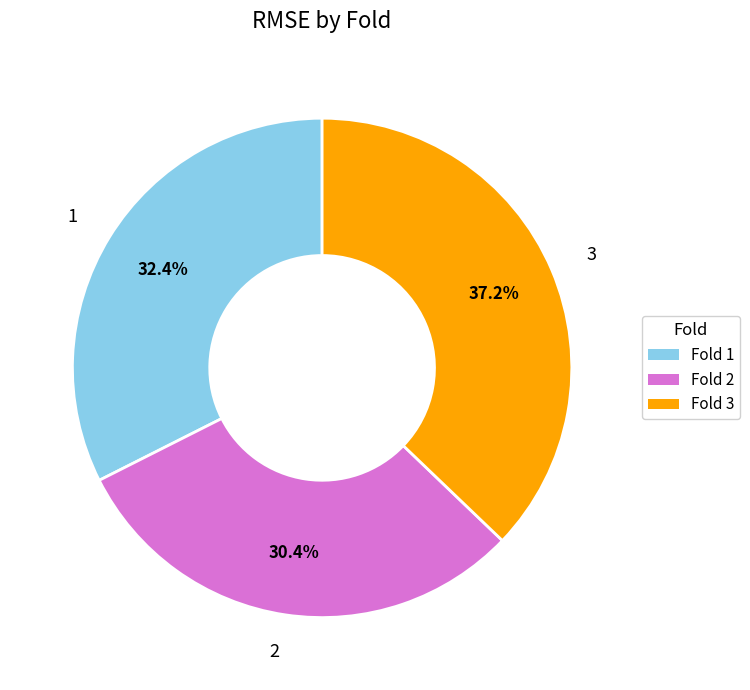

What is the ratio of the value at 1 to the value at 2?

1.1